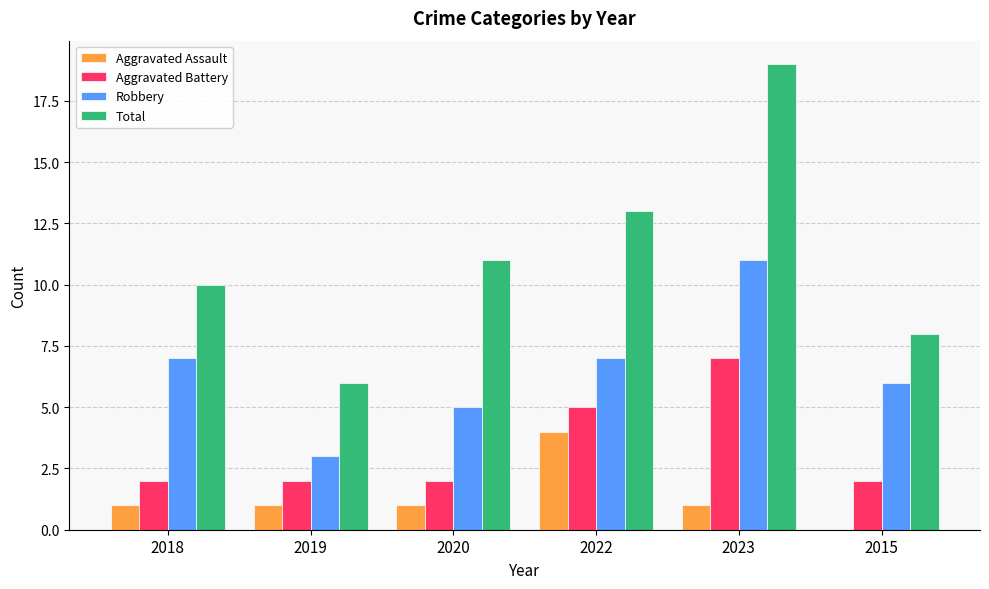

Read the Robbery value at 2022.

7